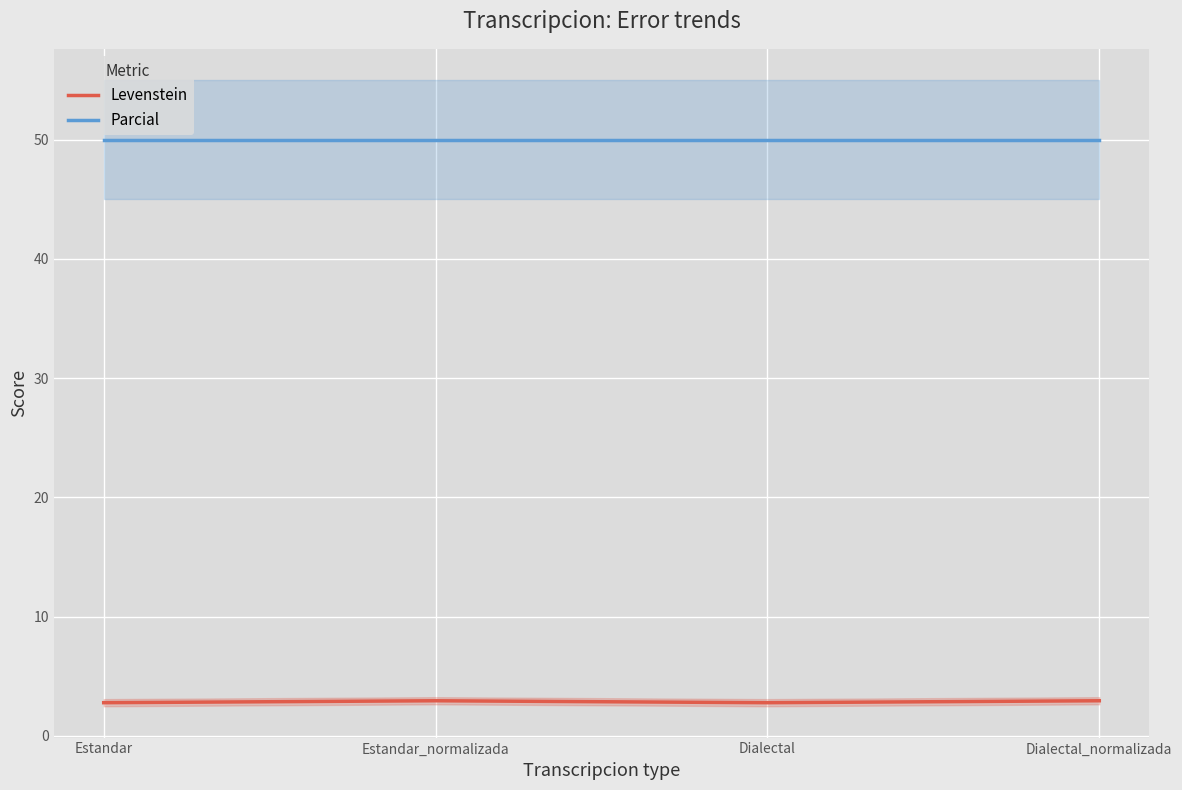

True or false: Levenstein has a value of 1.5 at Estandar.

False